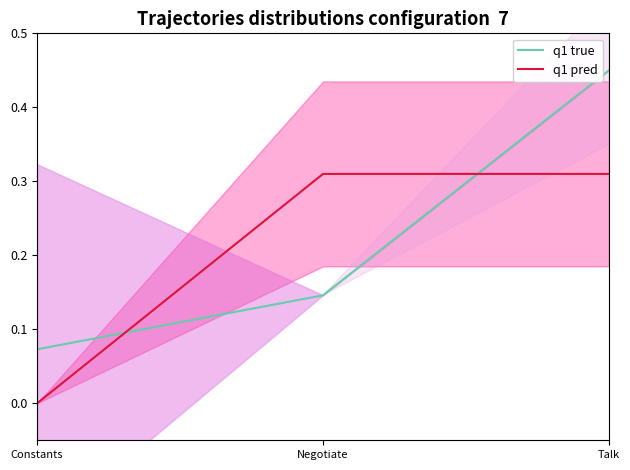

Reading right to left, what are all the values shown in this chart?

q1 true: 0.5	0.1	0.1
q1 pred: 0.3	0.3	0.0